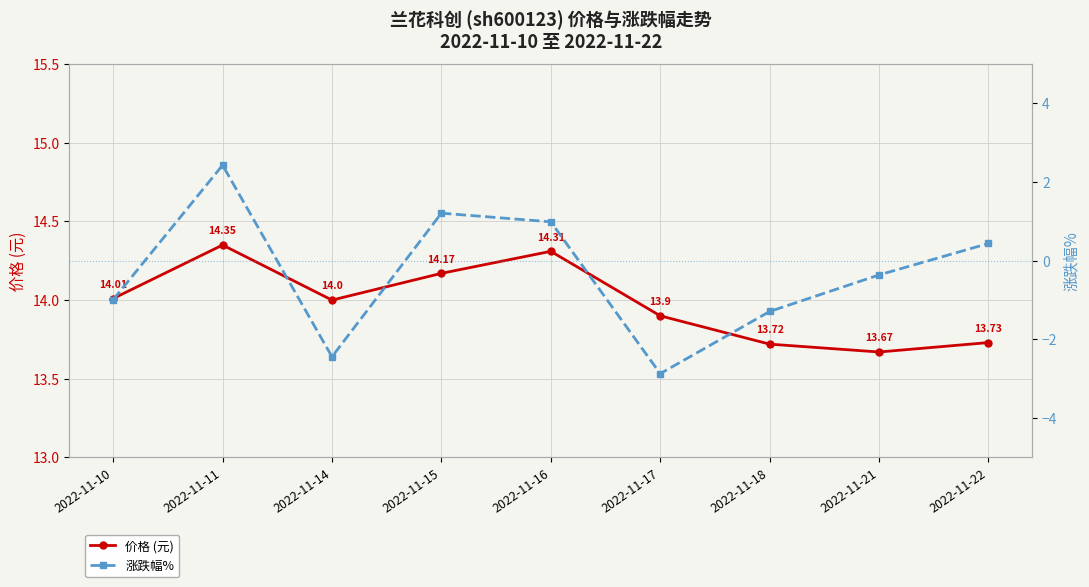

At how many categories does at least one series exceed 11?

9